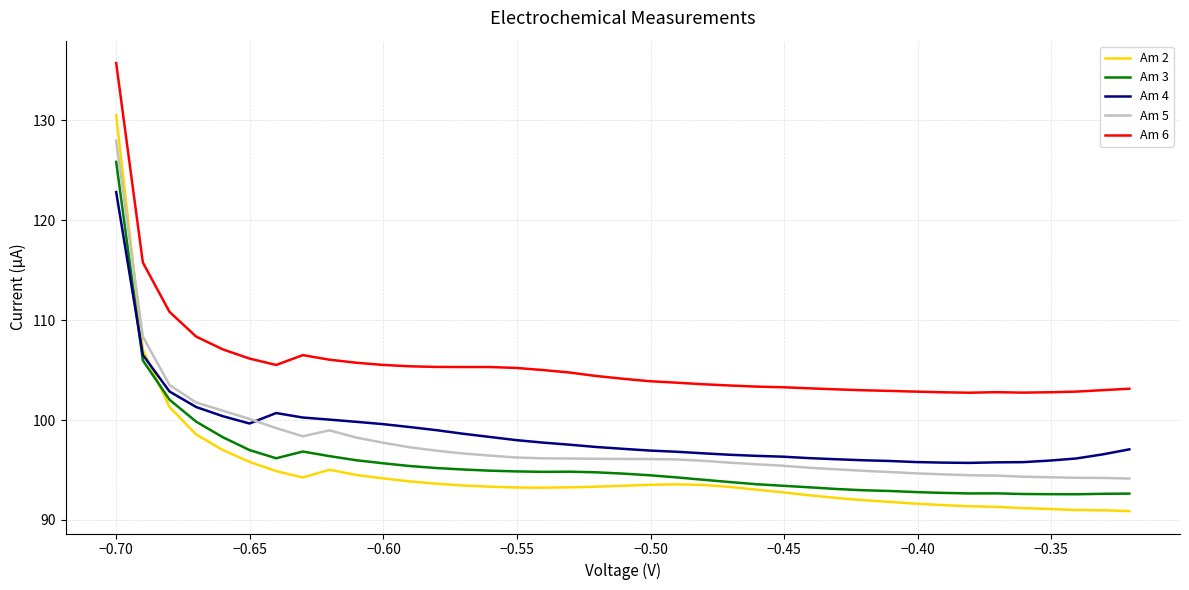

How many lines are shown in the chart?

5